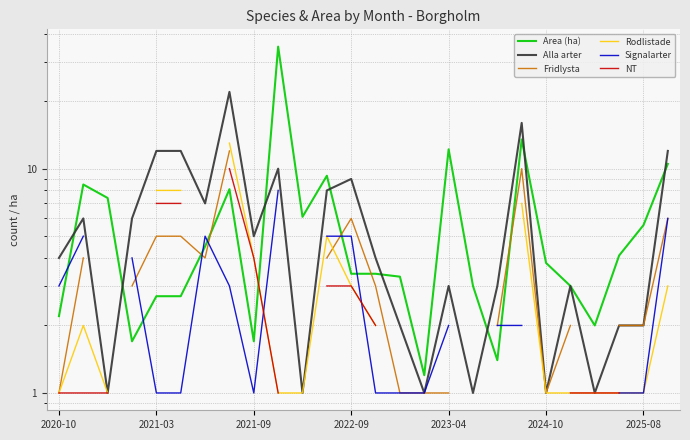

True or false: Fridlysta and Alla arter intersect in this chart.

False